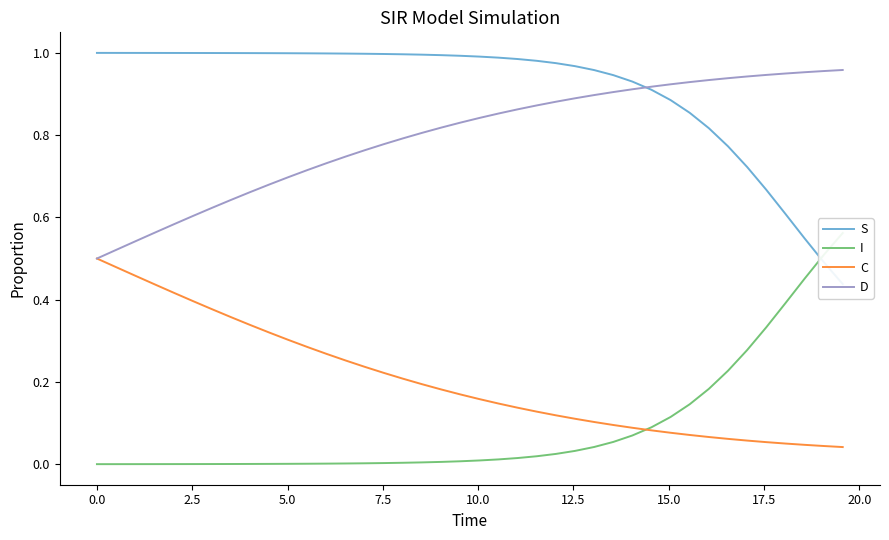

Which series has the widest spread of values?

I